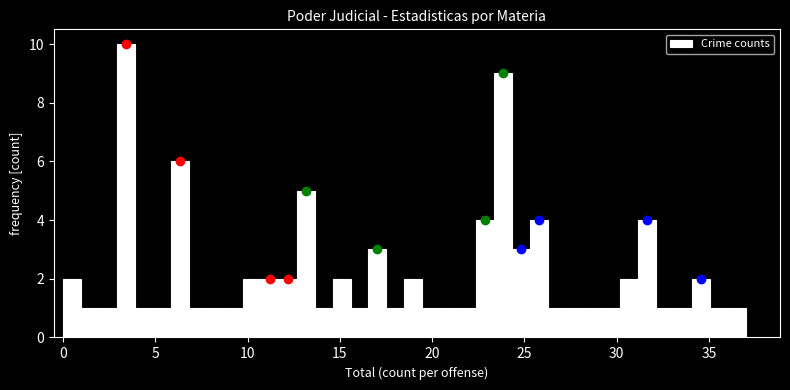

Around what value on the x-axis is the tallest bar? Give the approximate position of its centre, as read against the axis.

3.5